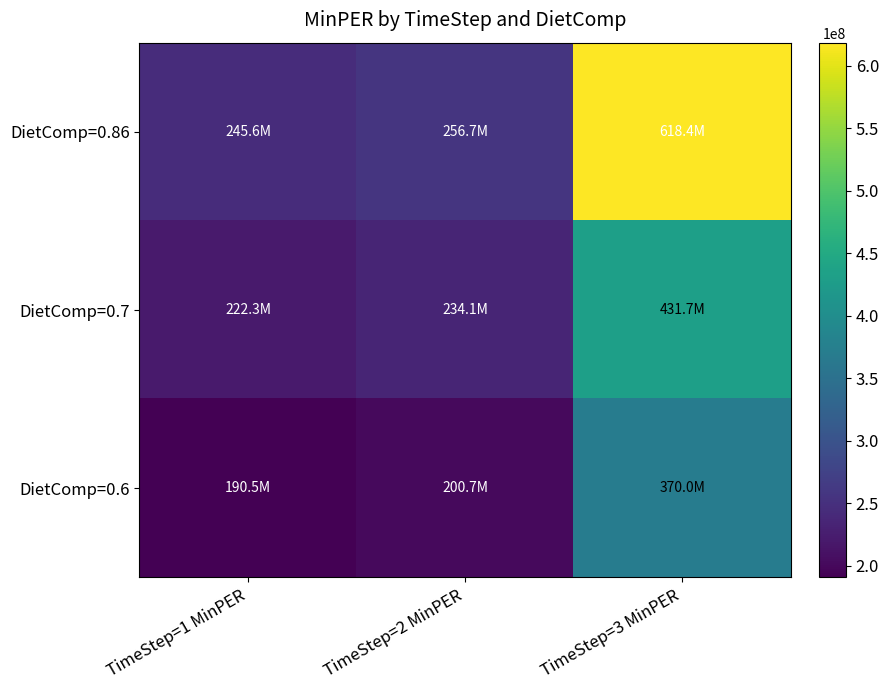

Which series has the largest total across all categories?

DietComp=0.86